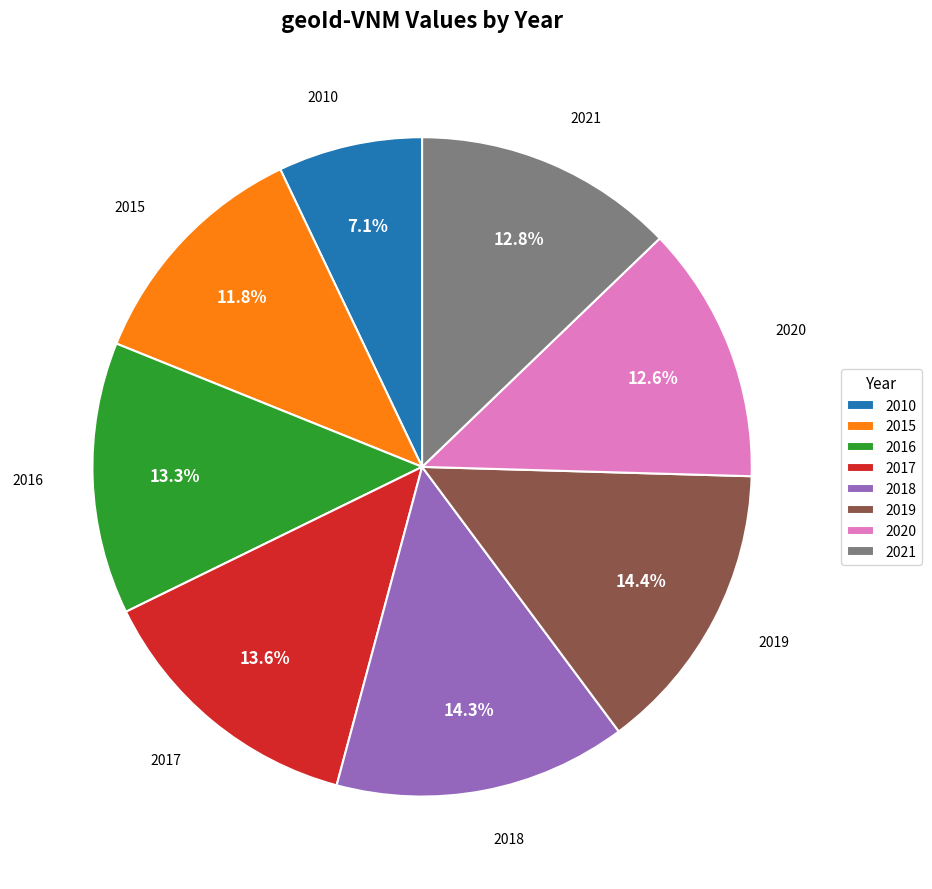

Which category has the smallest portion of the pie?

2010